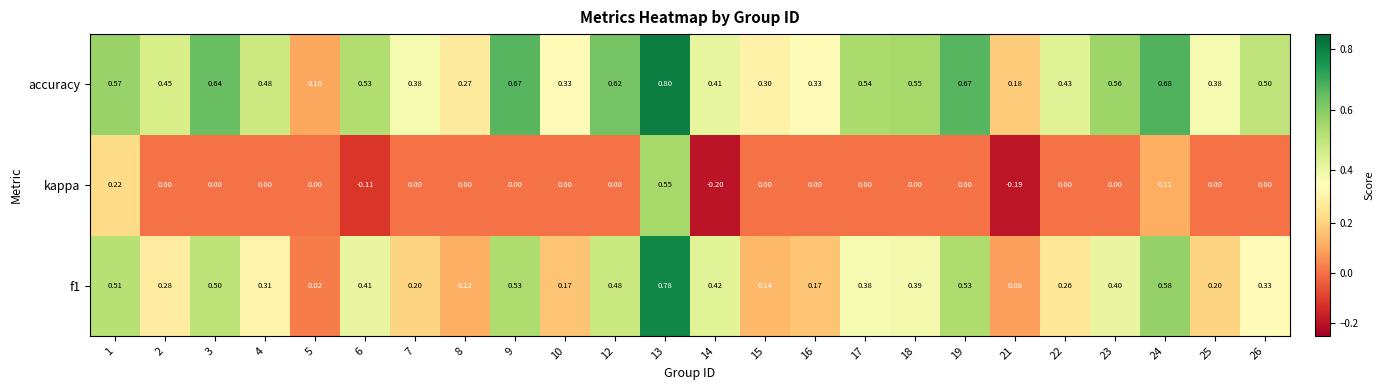

Which series has the largest total across all categories?

accuracy